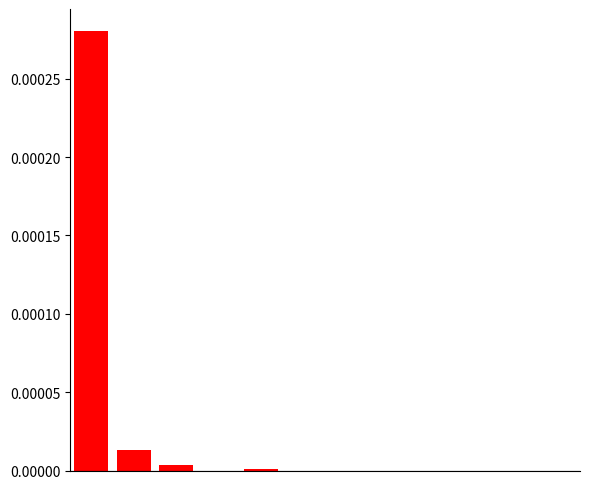

Are the bars horizontal?

No